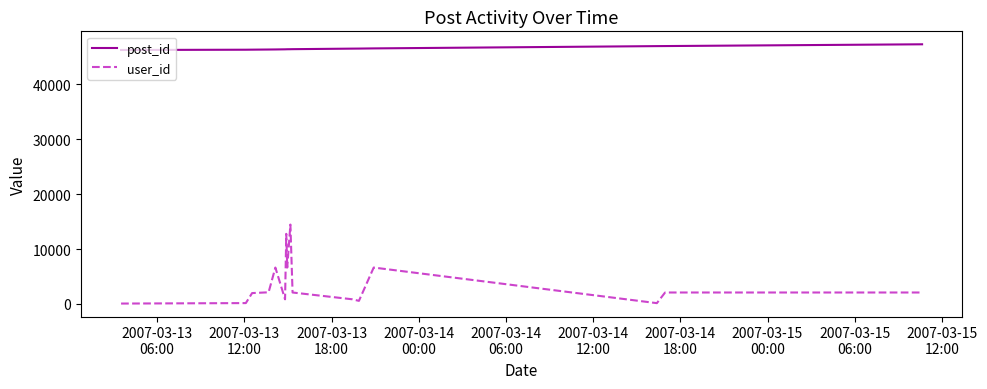

Does the chart display data point markers on the line(s)?

No